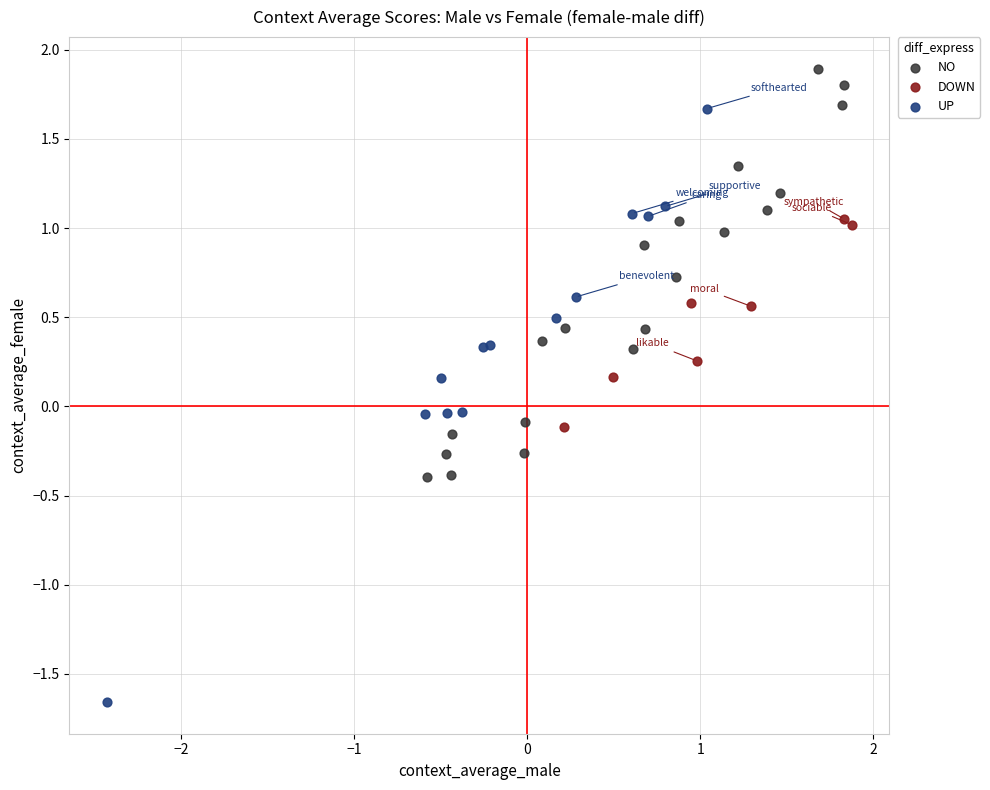

Which series reaches the maximum Y coordinate?

NO